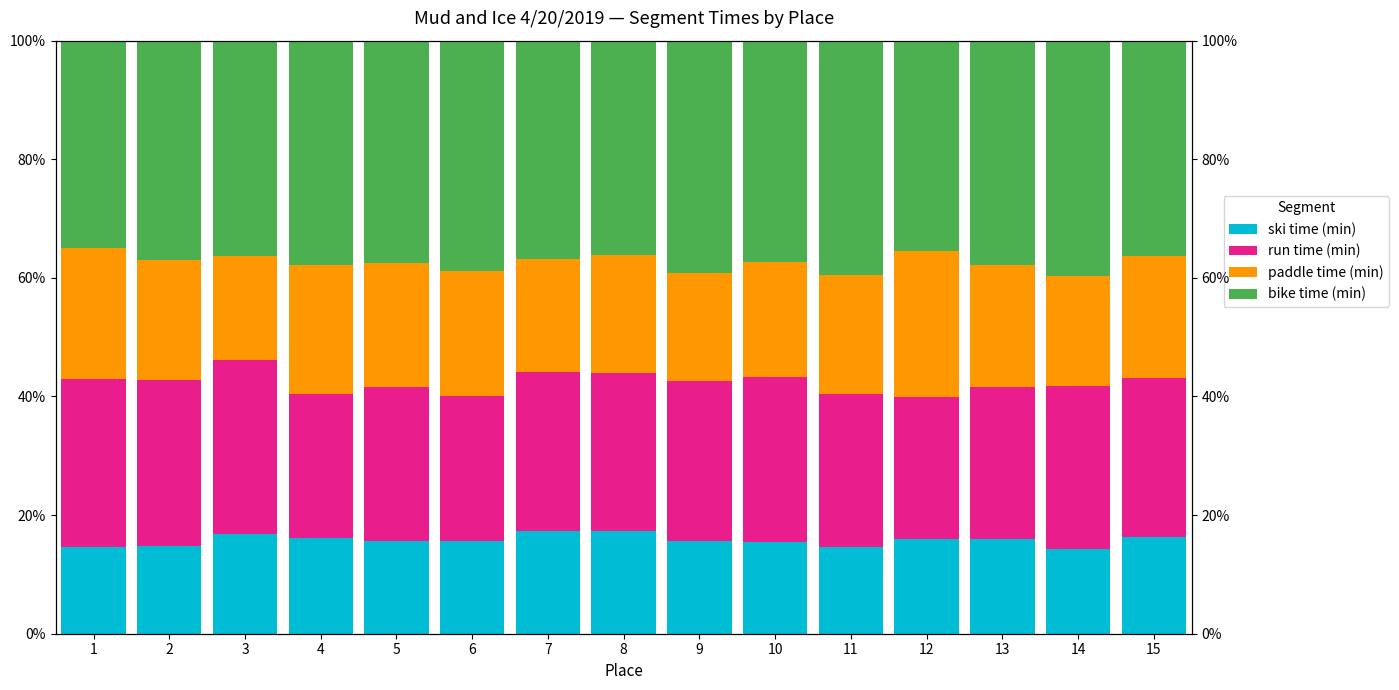

Between 15 and 3, which is larger?

3